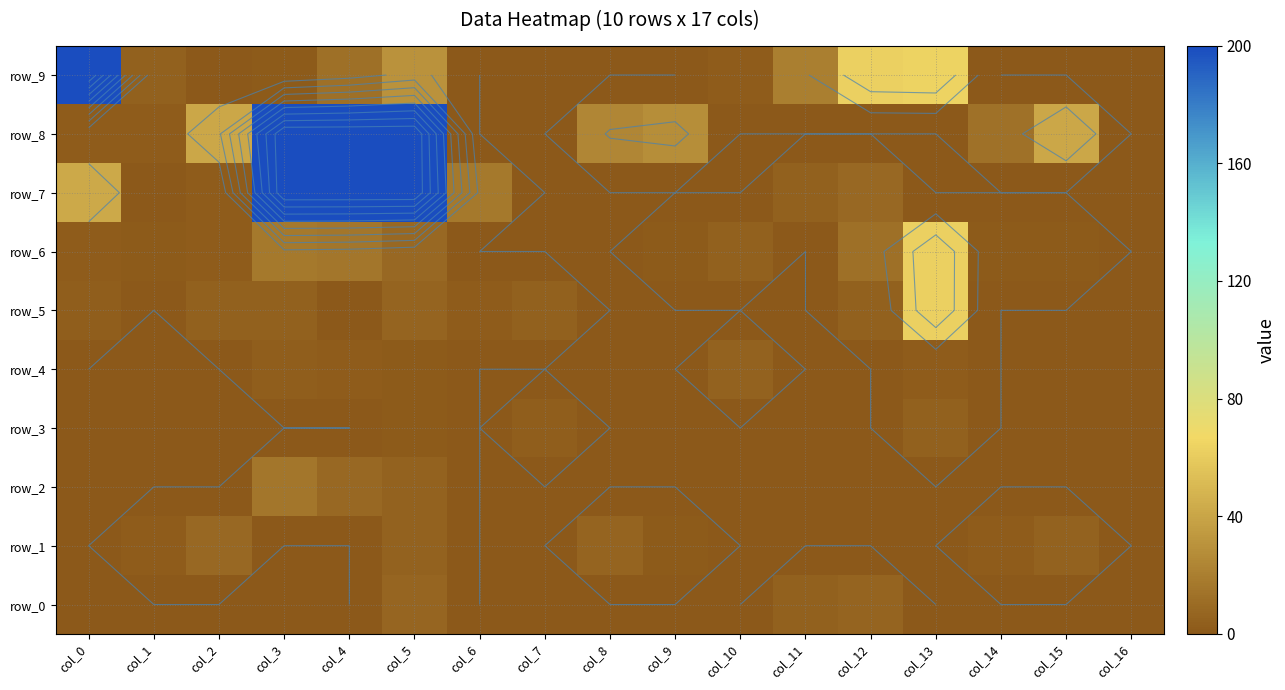

What is the total value across all series at col_2?

57